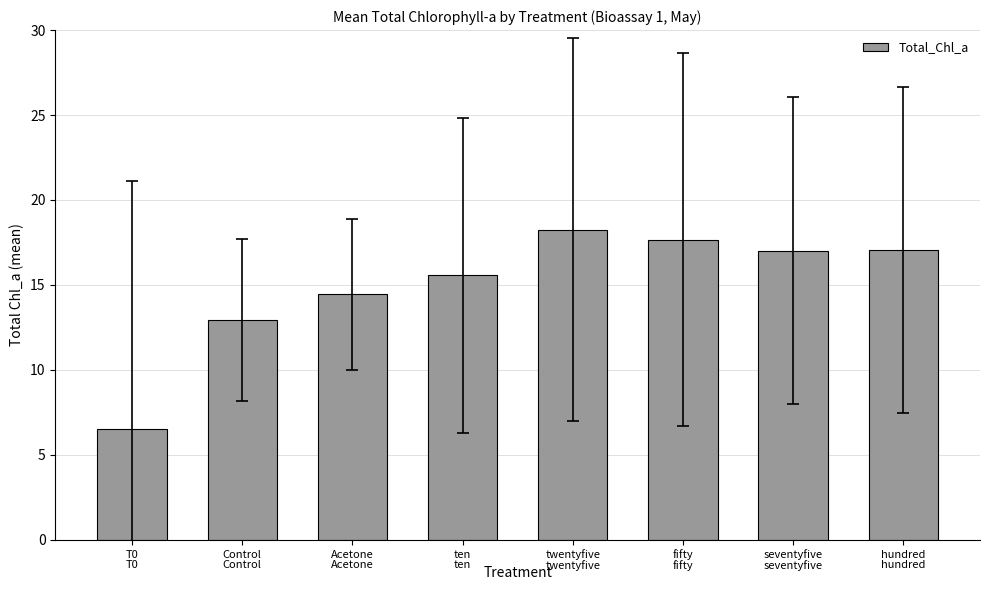

The chart shows a value of 6.5 at T0. True or false?

True